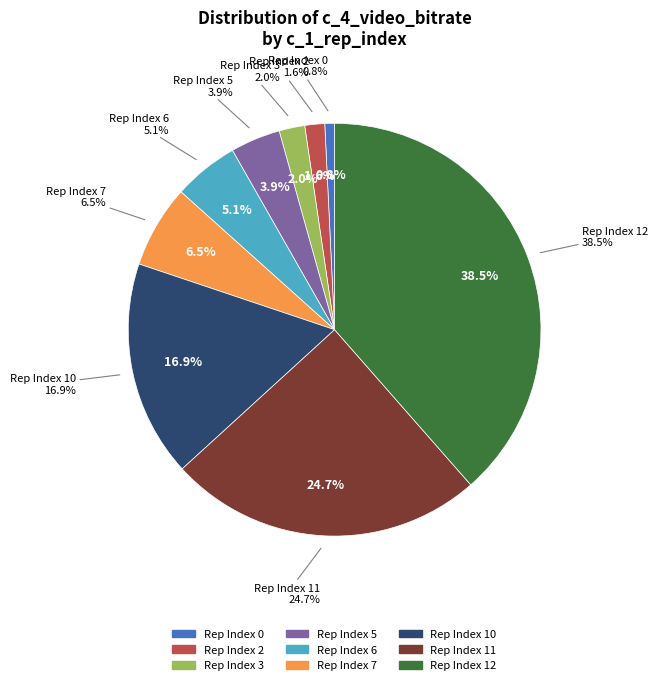

Between Rep Index 0 and Rep Index 5, which is larger?

Rep Index 5